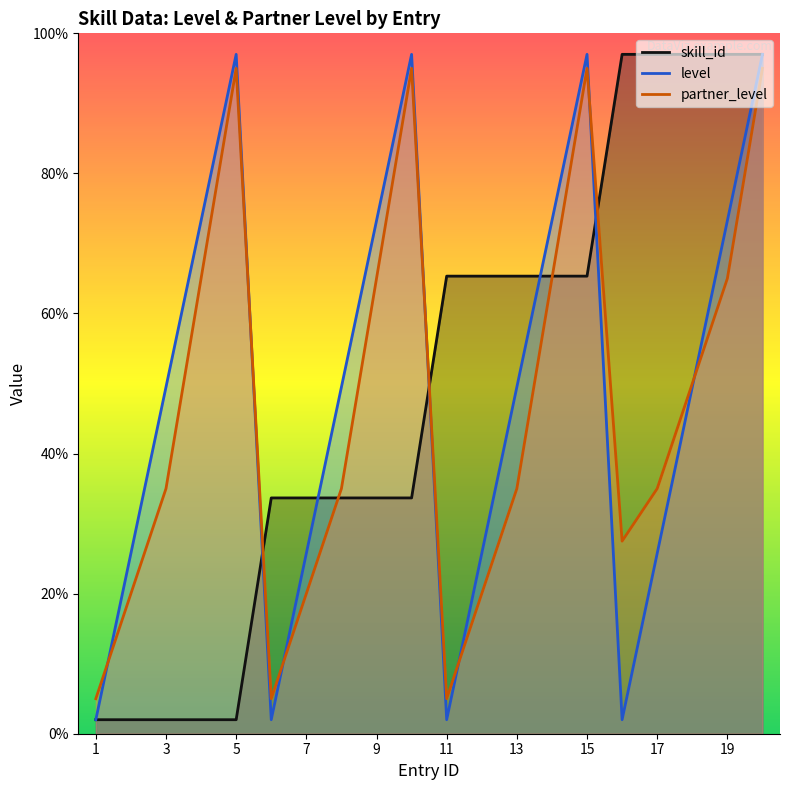

Which category has the highest value in the partner_level series?

5